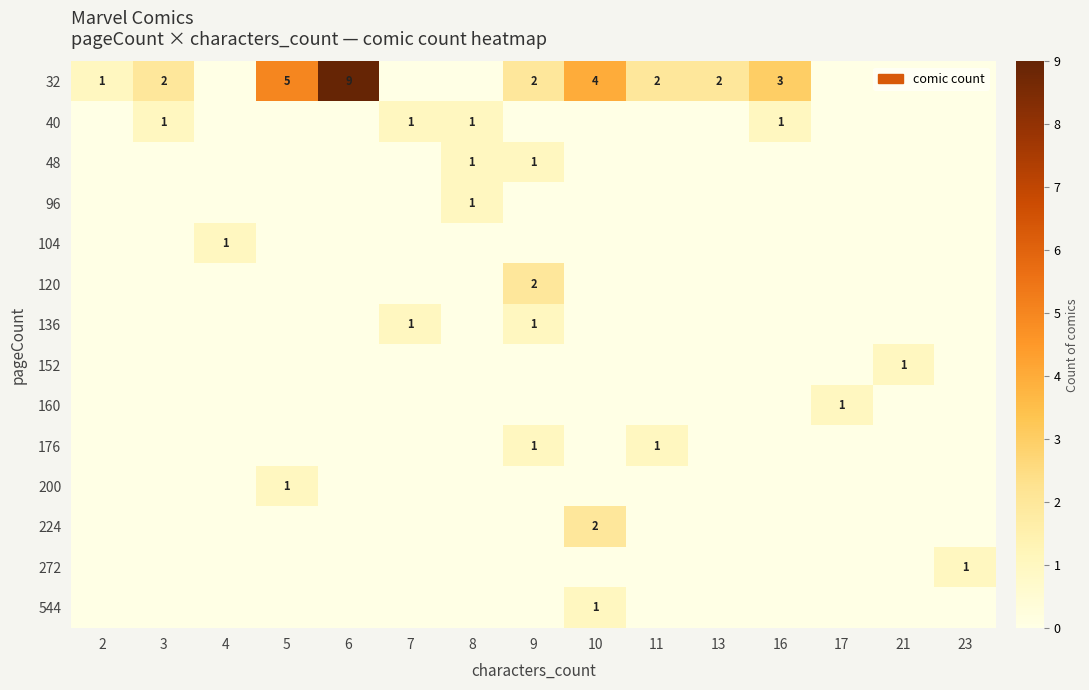

The value of 32 at 3 is 2. True or false?

True